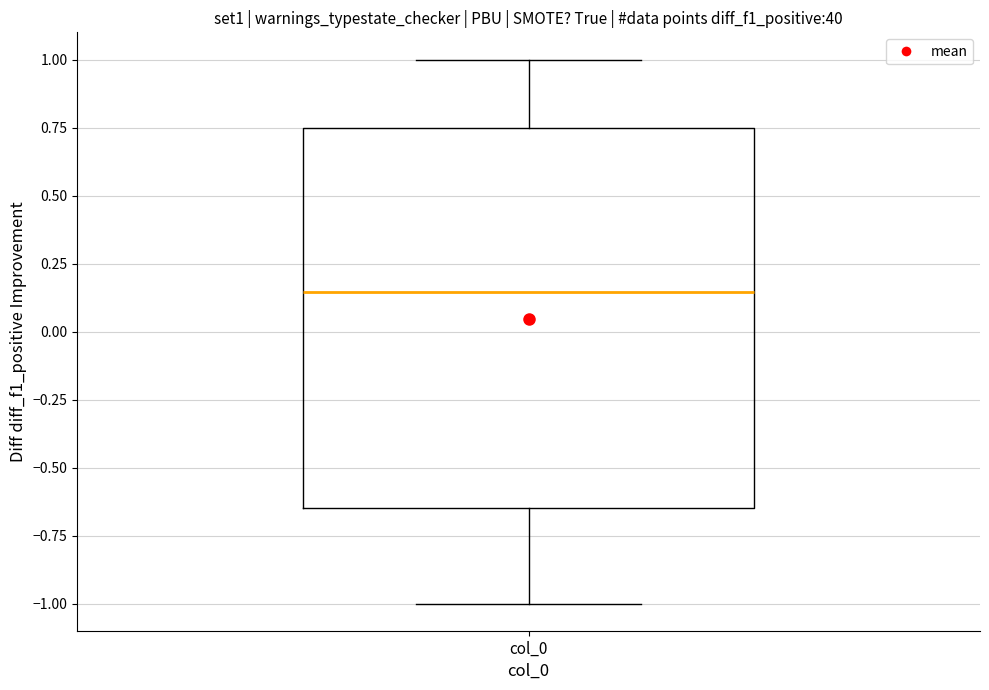

Transcribe this box plot: give where the median line is, the range the box spans, and where the two whiskers end, as read against the y-axis. The values are not printed on the chart, so give them approximately, as read against the axis.

median 0.15, box -0.65 to 0.75, whiskers -1.00 to 1.00